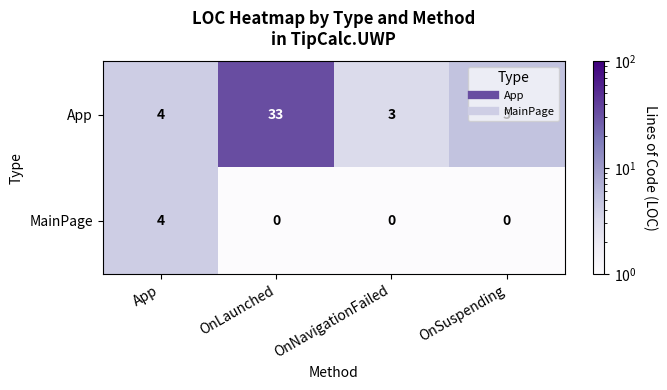

Rank the series by their average value, from lowest to highest.

MainPage, App